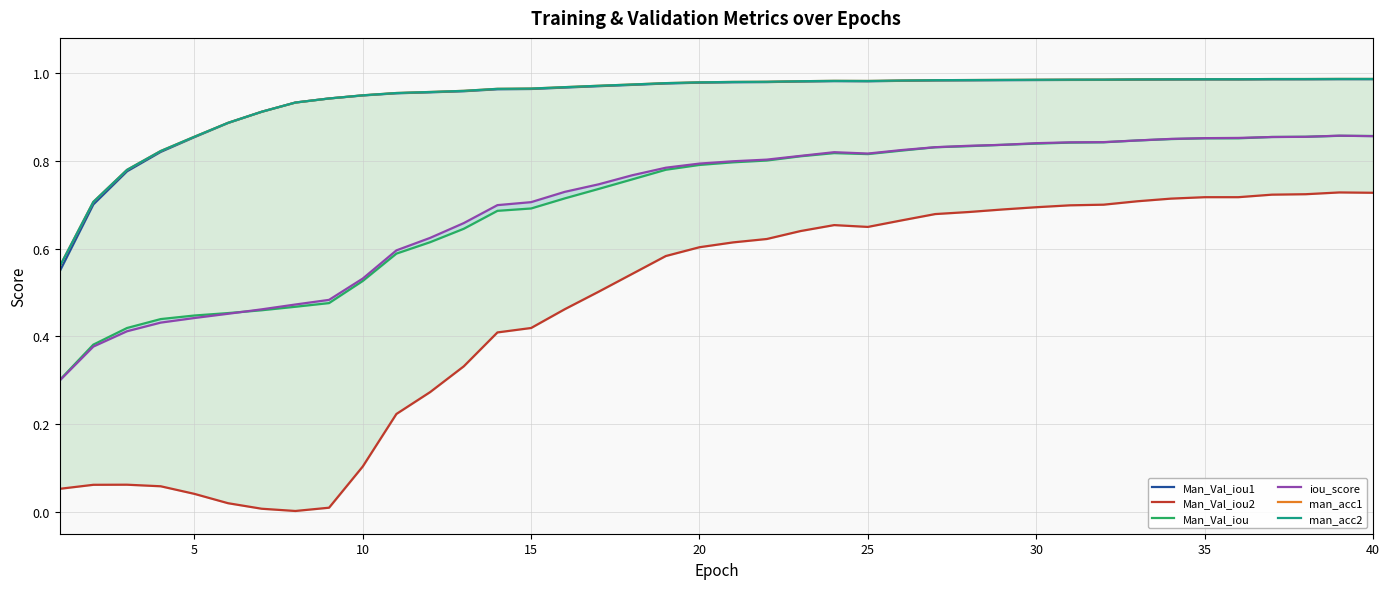

True or false: man_acc2 has more than 2 interior local peaks.

True